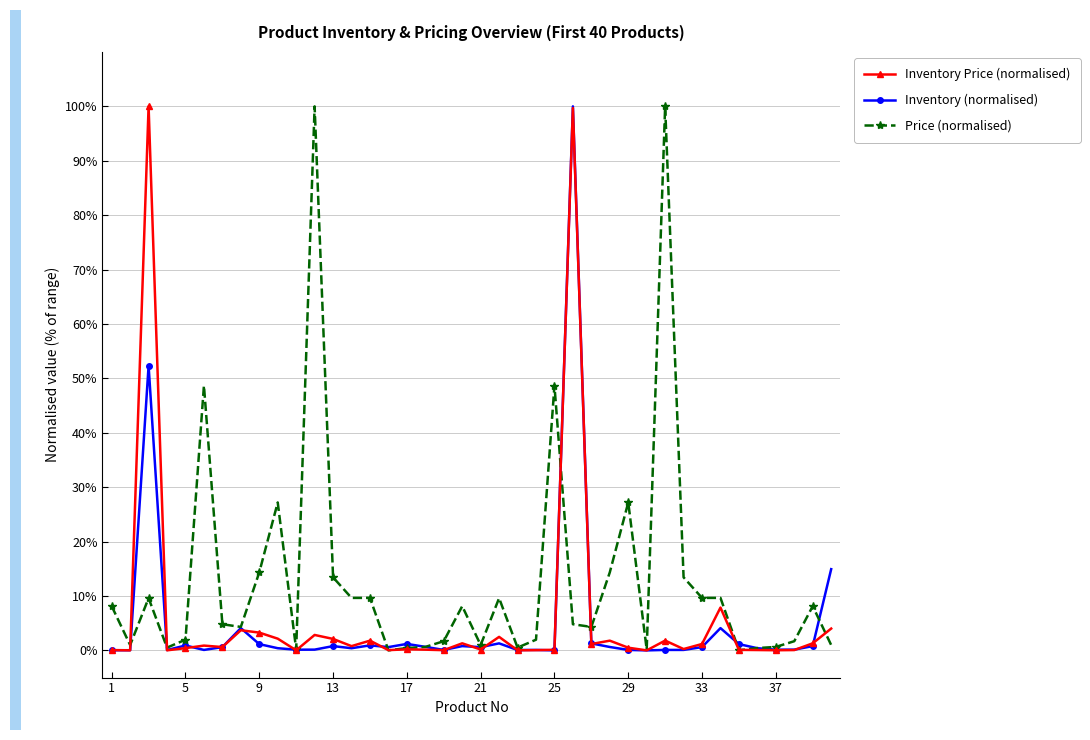

What is the value of the Inventory (normalised) point at the 12th from the left?

0.1